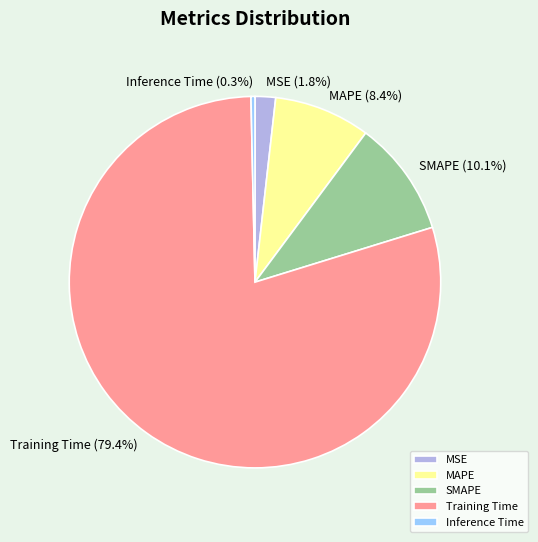

Combined, do Training Time and MAPE account for over 50%?

Yes